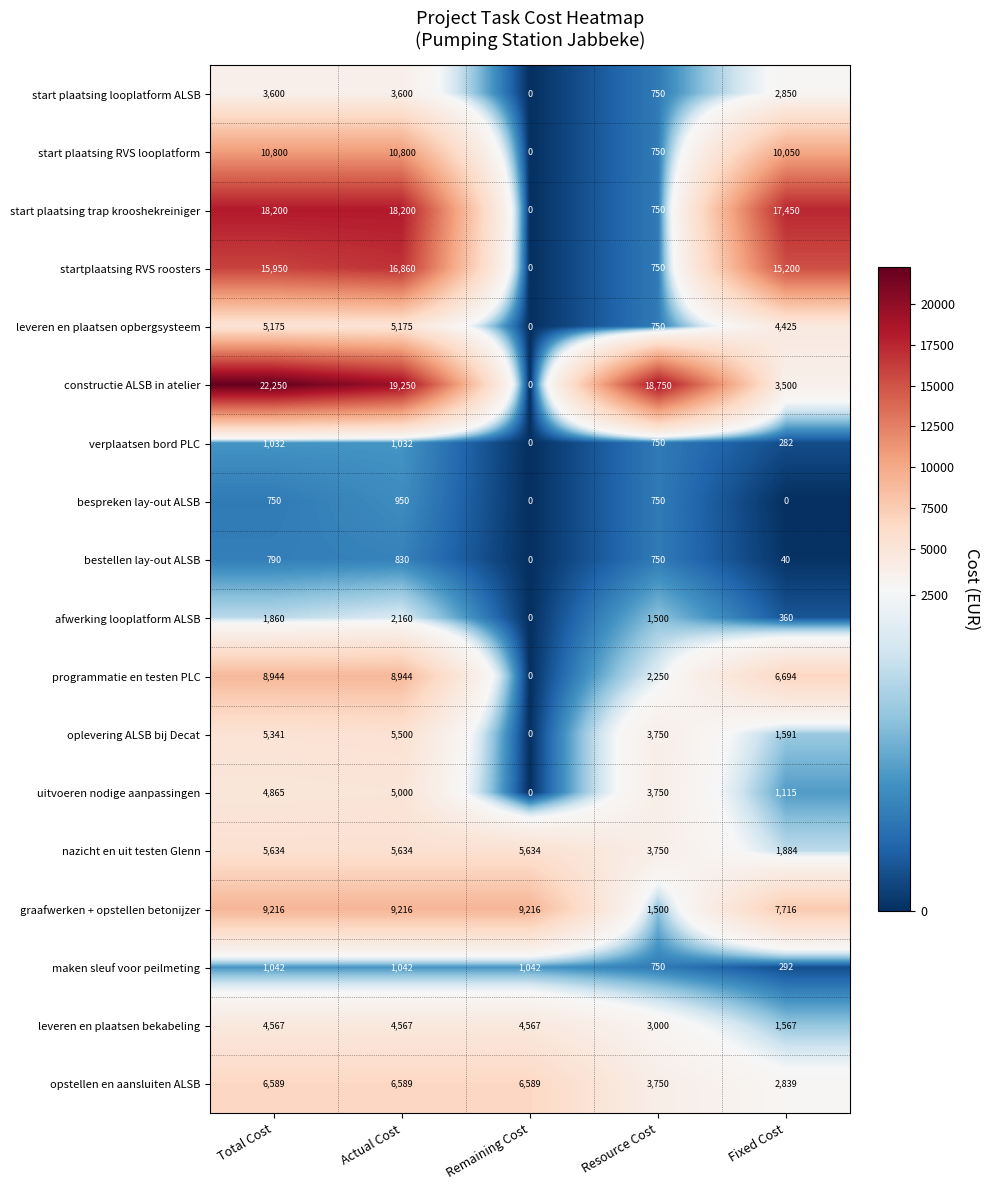

How many series are shown in this chart?

18